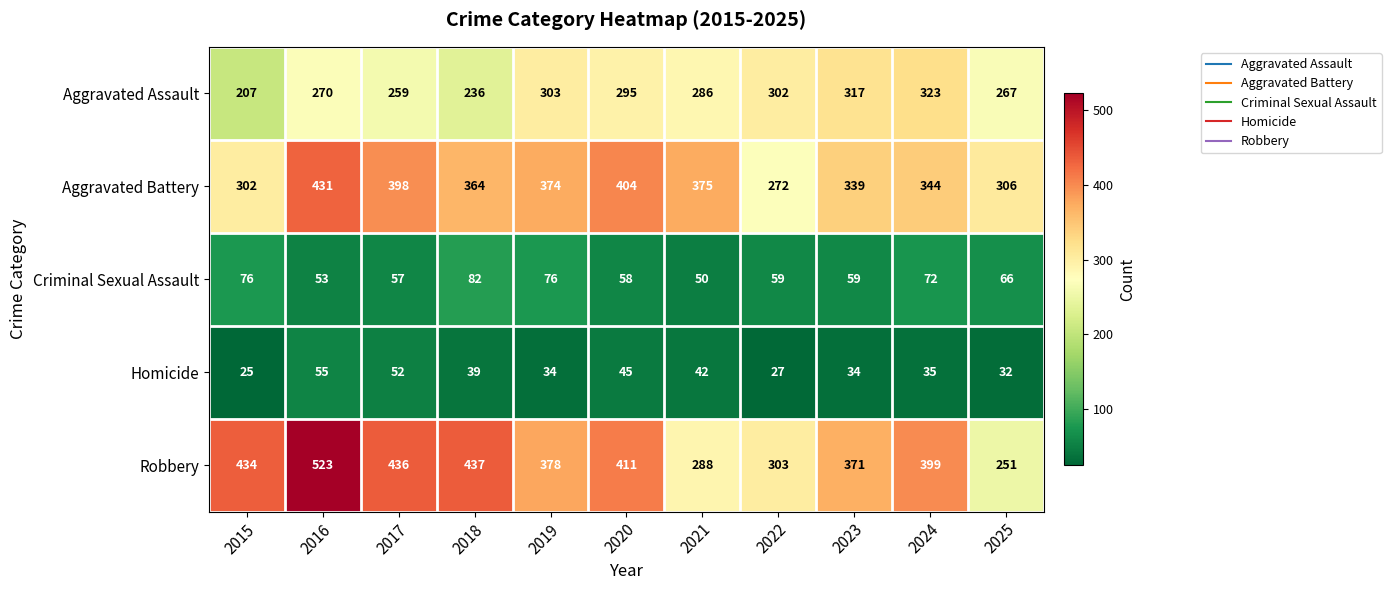

The value of Aggravated Battery at 2022 is 465. True or false?

False